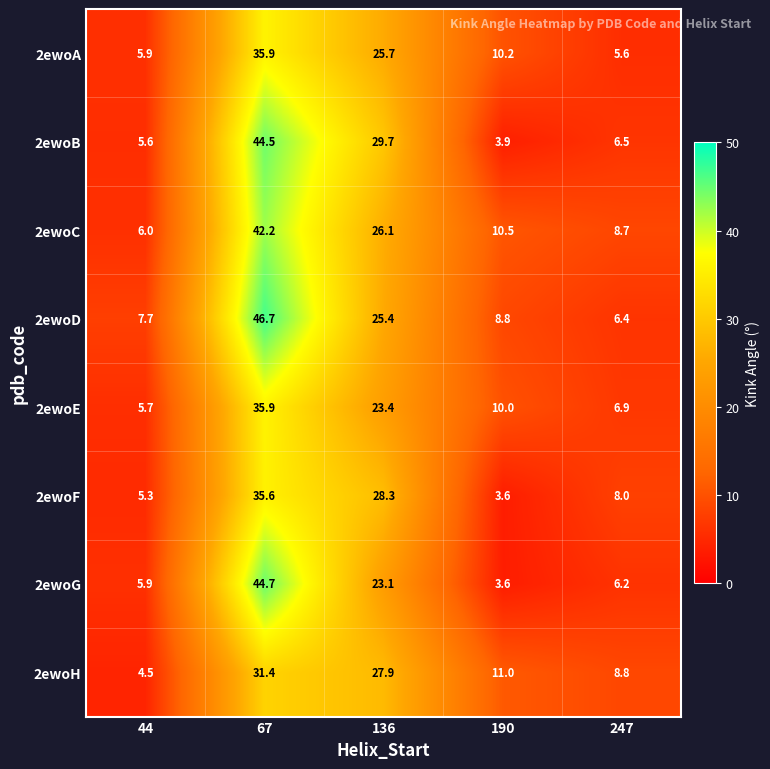

What is the difference between the highest and lowest values at 190?

7.4